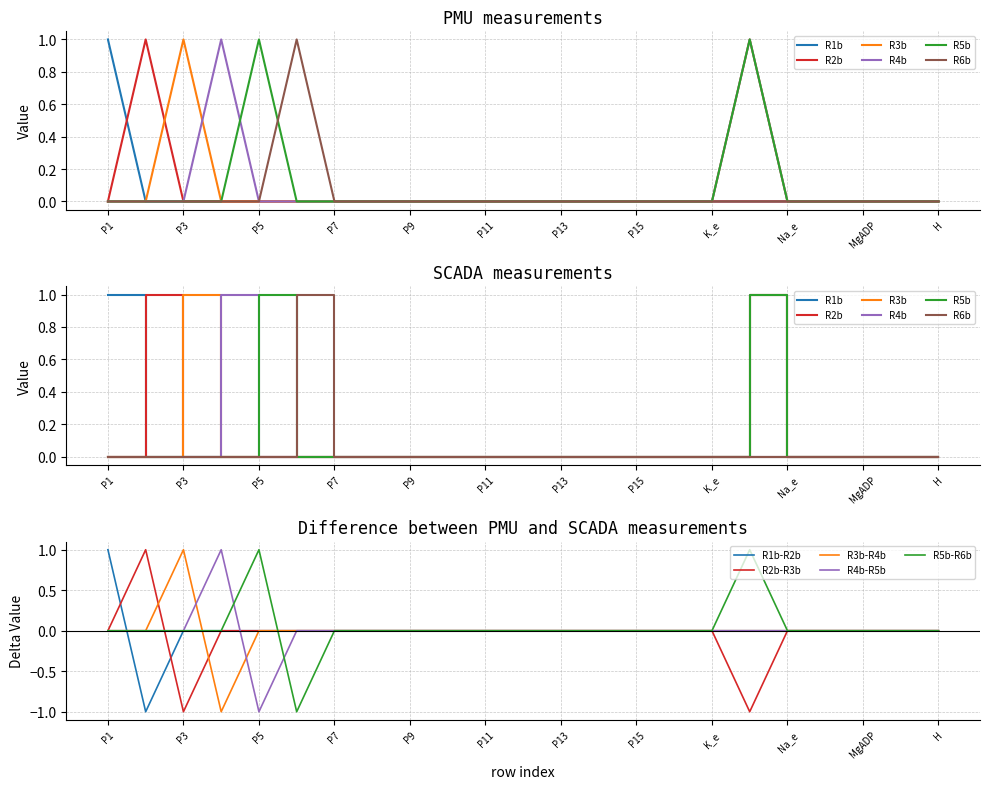

True or false: R2b has more than 0 points higher than both neighbors.

True